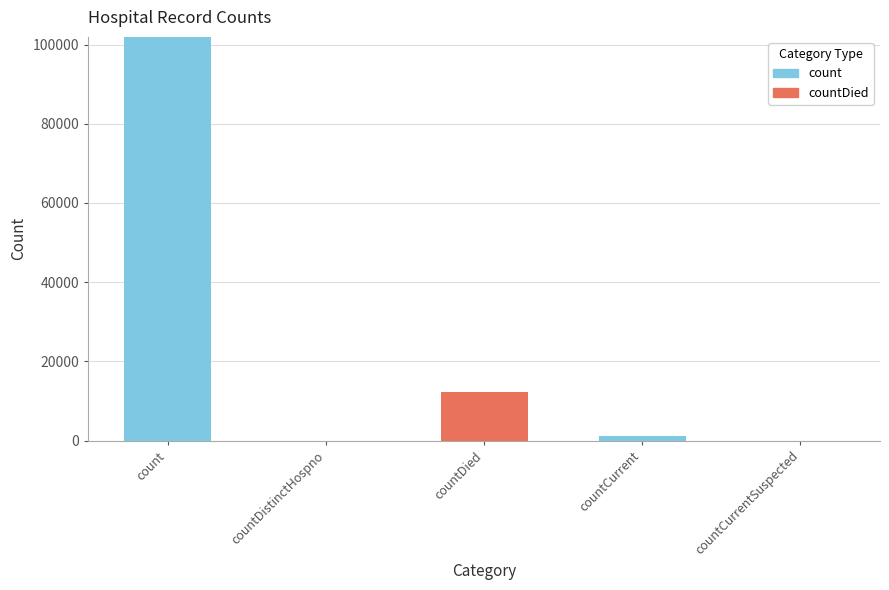

Reading left to right, what are the values for count?

count=101922	countDistinctHospno=0	countDied=0	countCurrent=1278	countCurrentSuspected=0